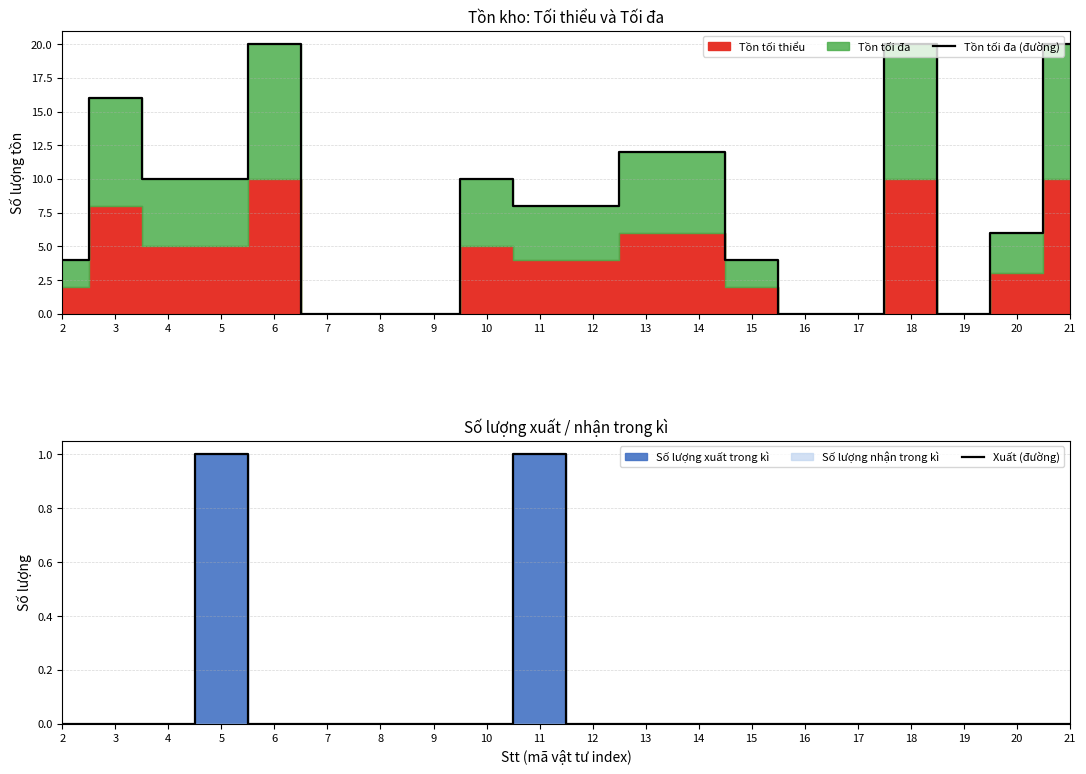

True or false: Xuất (đường) and Tồn tối đa (đường) cross at least once.

False